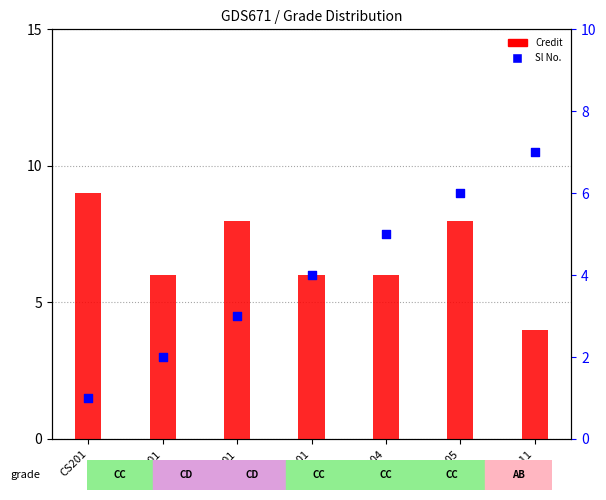

Which series has the widest spread of Y values?

Sl No.